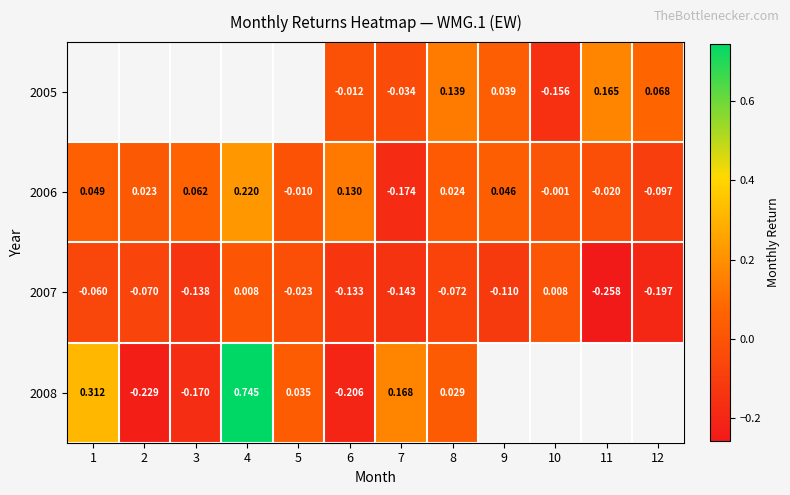

How many positive values does the 2006 series have?

7